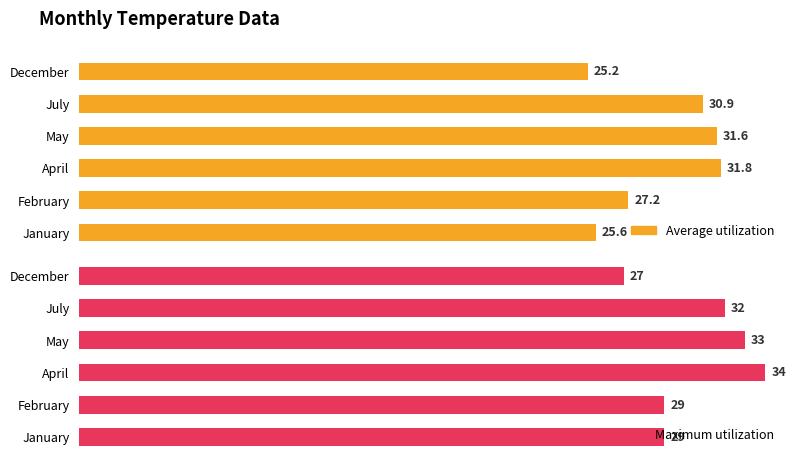

Rank the series at January from lowest to highest value.

Average utilization, Maximum utilization